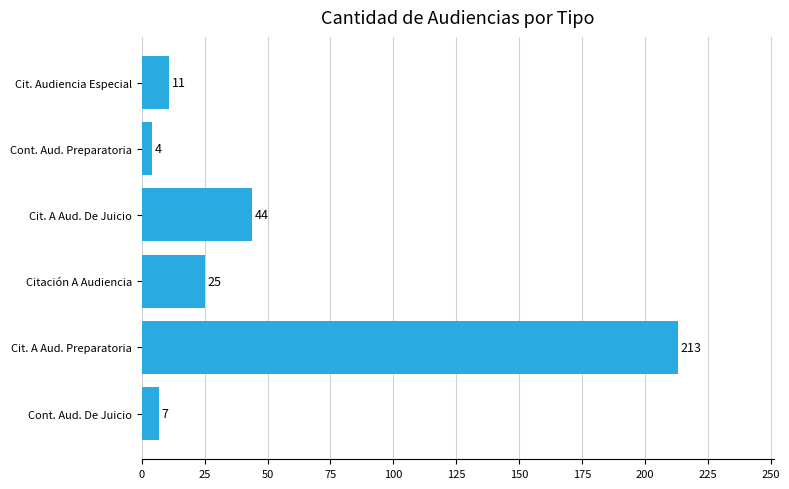

Is it true that the value at Citación A Audiencia is 34?

False